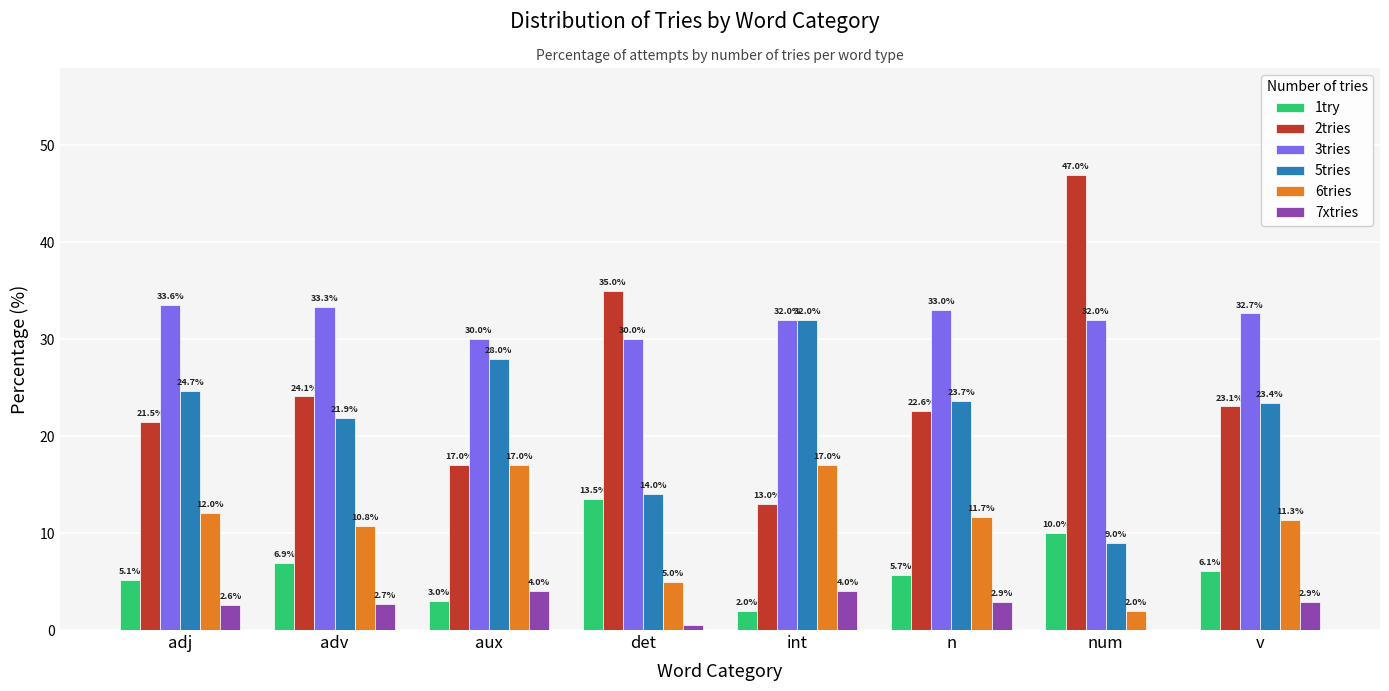

What is the greatest value displayed?

47.0